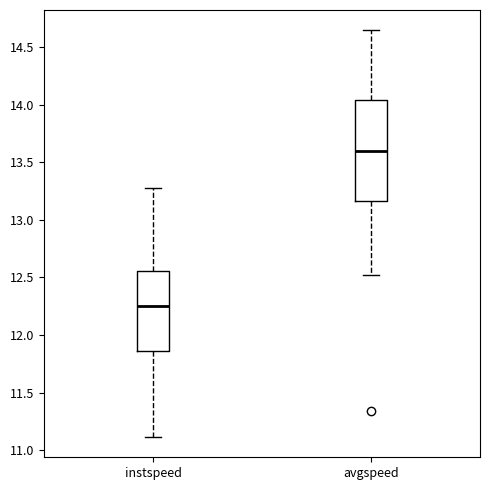

Which box's median line is the highest?

avgspeed